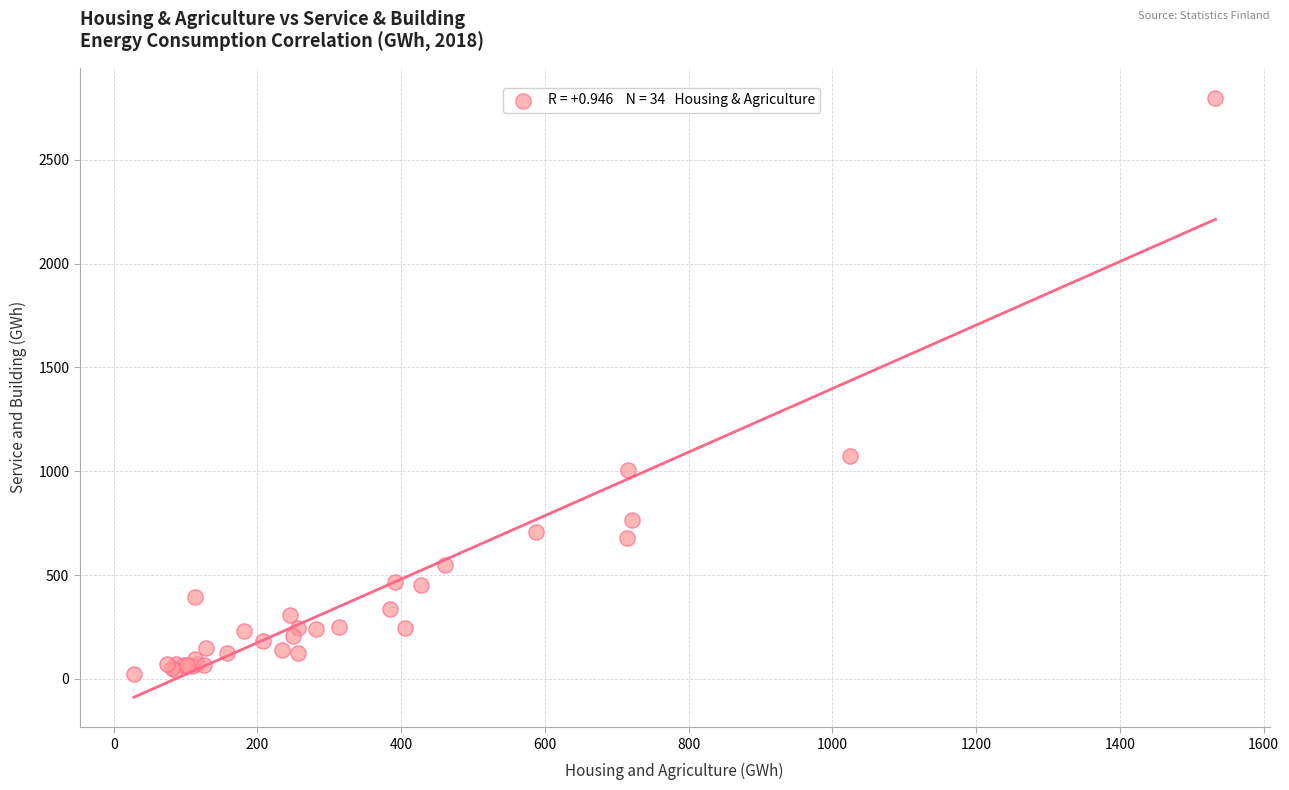

What Y value in the scatter plot is closest to 1412?

1074